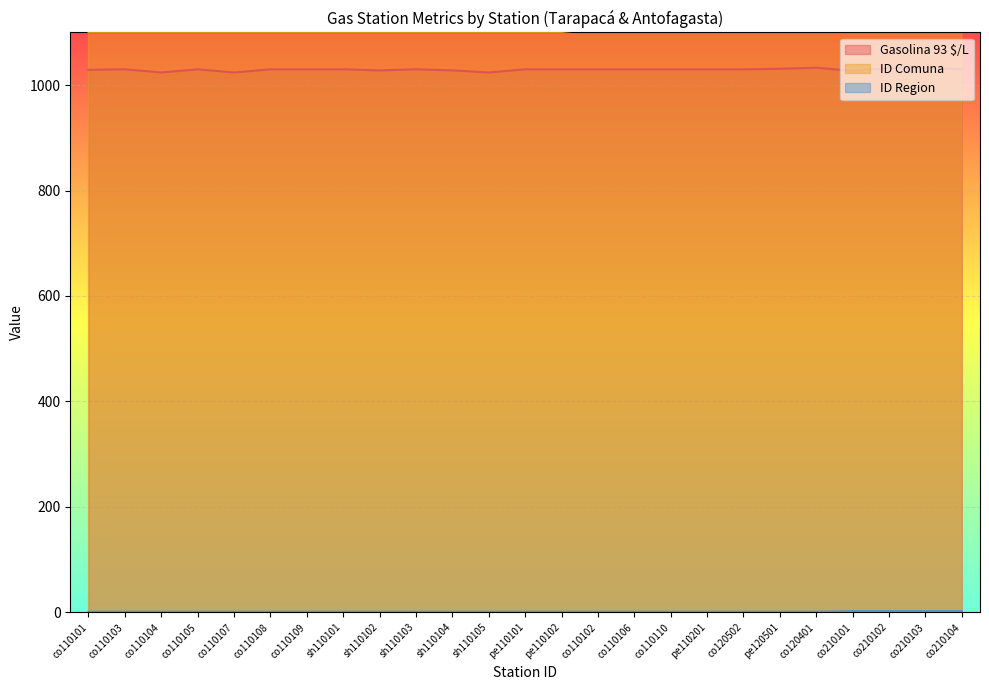

True or false: Gasolina 93 $/L and ID Region cross at least once.

False